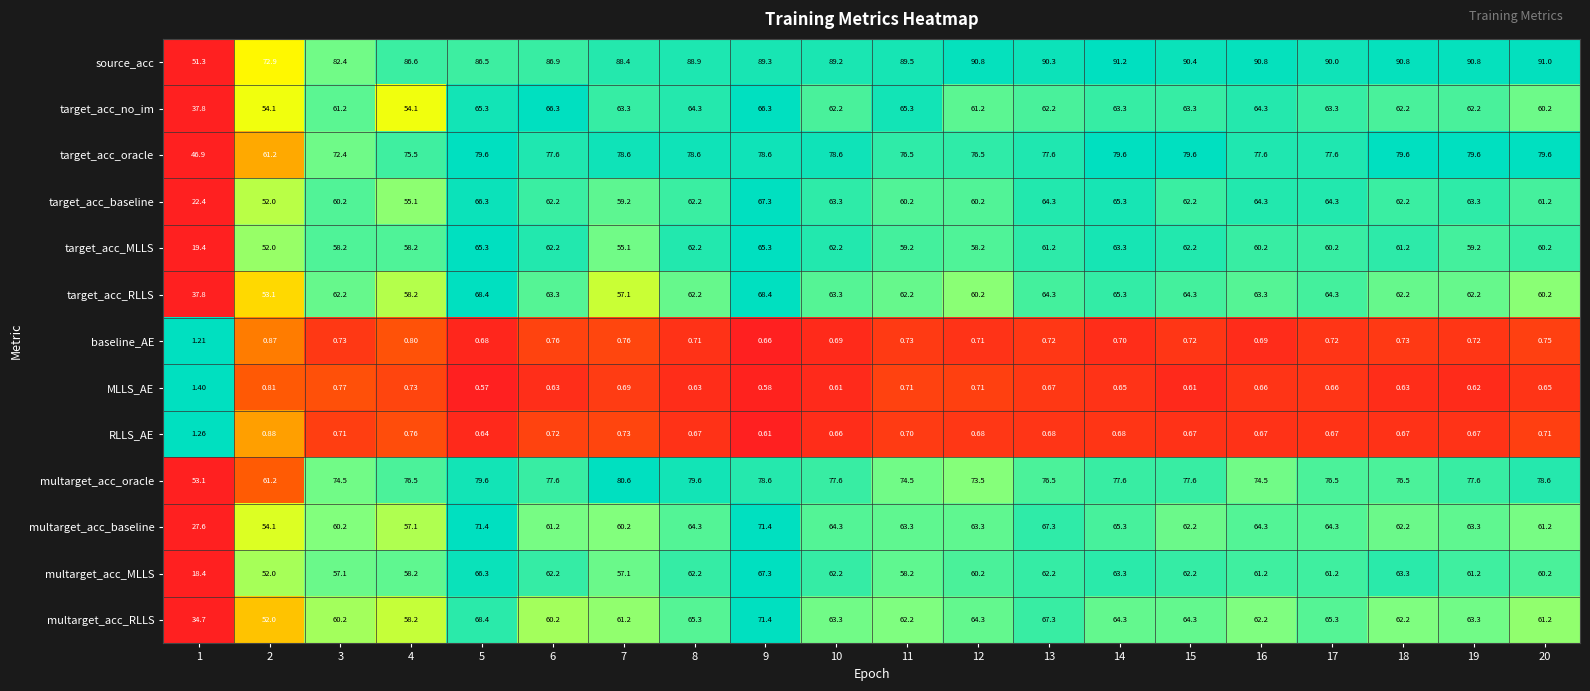

At how many categories does at least one series exceed 0?

20